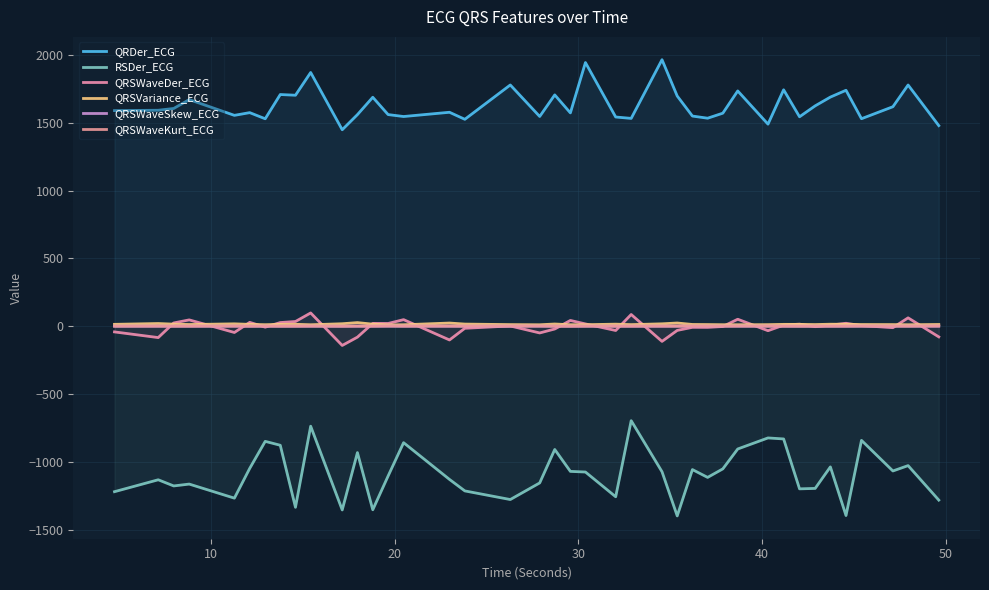

Does the chart have visible grid lines?

Yes